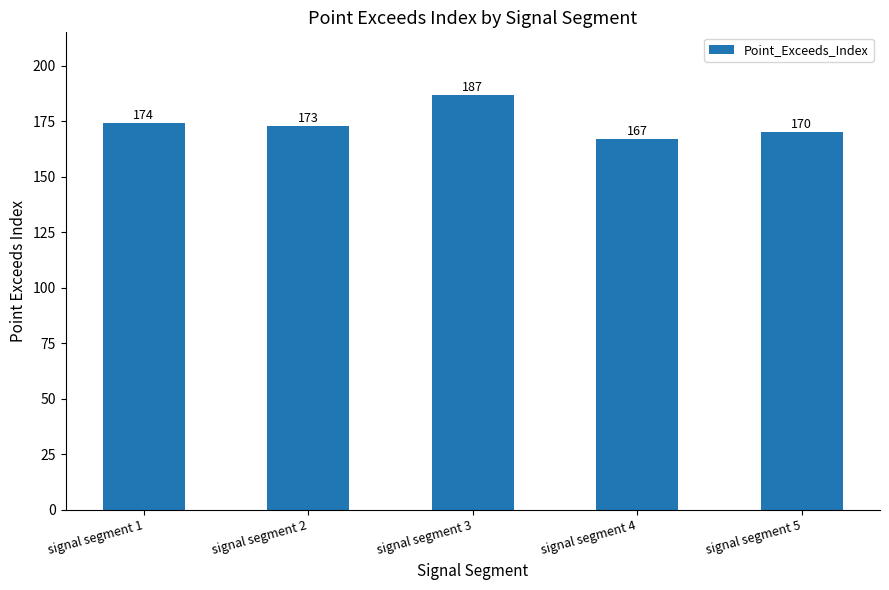

The value at signal segment 4 is 167. True or false?

True